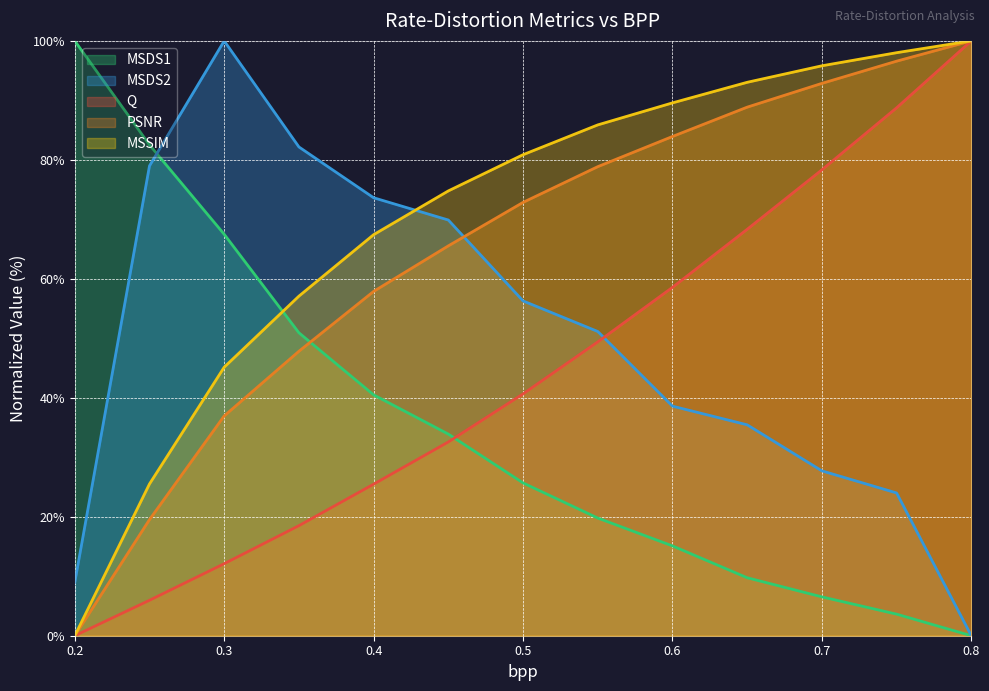

What is the label of the 11th point from the left?

0.7